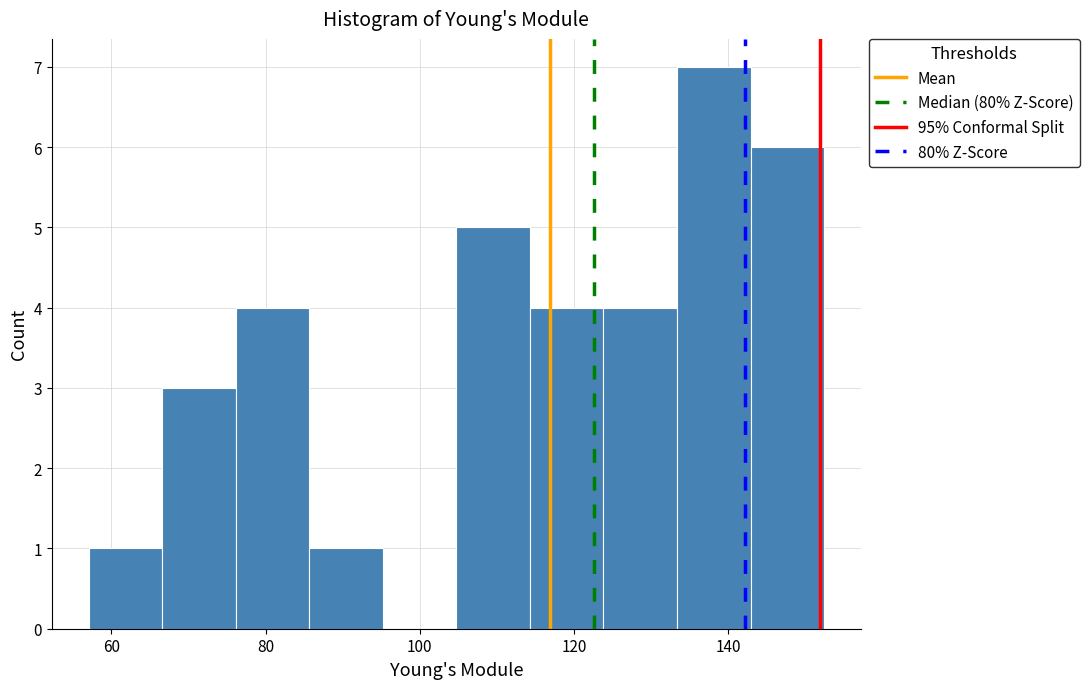

What is the height of the bar covering 142 to 152 on the x-axis? Neither the bar edges nor the heights are printed on the chart, so give them approximately, as read against the axes.

6